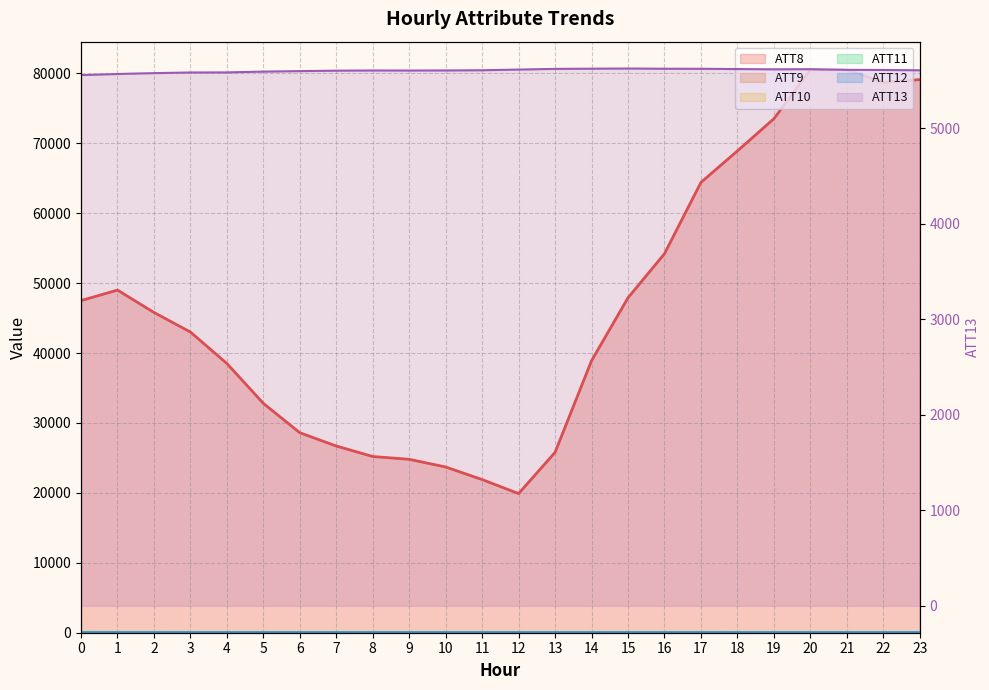

Reading right to left, transcribe all the data shown in this chart.

ATT8: 79100.0	78700.0	80500.0	80500.0	73500.0	68900.0	64400.0	54200.0	47900.0	38900.0	25800.0	19900.0	21900.0	23700.0	24800.0	25200.0	26700.0	28600.0	32800.0	38500.0	43000.0	45800.0	49000.0	47500.0
ATT9: 19.1	20.7	22.4	23.5	24.4	25.8	26.6	27.0	28.0	30.1	31.7	33.7	33.4	33.5	35.4	38.5	42.2	45.6	46.2	45.9	48.2	51.9	53.8	56.0
ATT10: 12.3	12.7	12.6	13.4	15.4	16.6	15.8	15.3	13.9	13.0	13.8	13.0	12.3	10.6	10.5	10.6	10.4	10.6	8.7	8.0	10.4	9.4	12.8	13.0
ATT11: 18.8	20.1	20.9	20.3	21.4	23.3	24.1	25.9	27.2	27.4	27.1	28.4	28.8	27.4	27.1	27.7	29.0	31.1	32.5	34.0	36.1	39.2	42.4	43.9
ATT12: 10.6	11.0	11.6	11.4	12.7	12.3	10.2	9.5	10.2	9.8	9.4	8.9	8.6	7.6	8.2	7.4	6.1	6.4	5.5	4.0	3.7	3.2	4.8	5.5
ATT13: 5609.6	5612.9	5614.3	5621.0	5619.8	5622.6	5625.2	5625.7	5628.0	5626.3	5624.2	5617.1	5610.0	5607.8	5607.0	5607.5	5605.5	5601.1	5595.8	5587.5	5586.6	5579.8	5570.8	5559.0